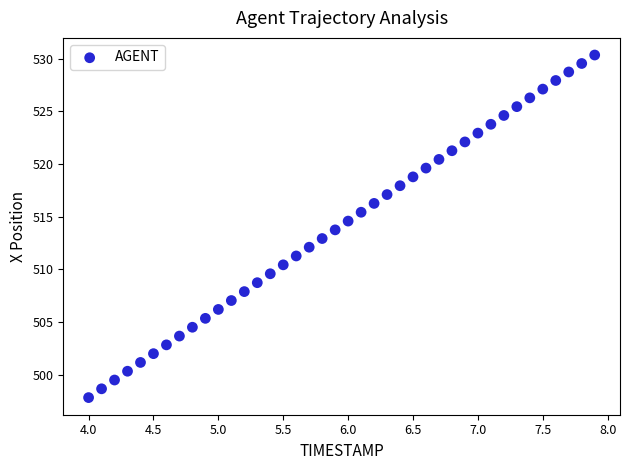

What is the range of X values (max minus min)?

3.9